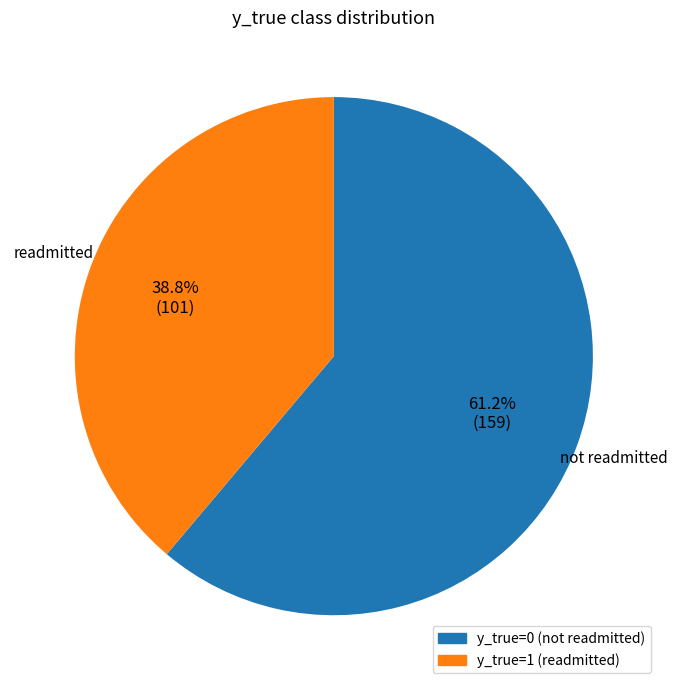

What is the ratio of the value at y_true=0 to the value at y_true=1?

1.6